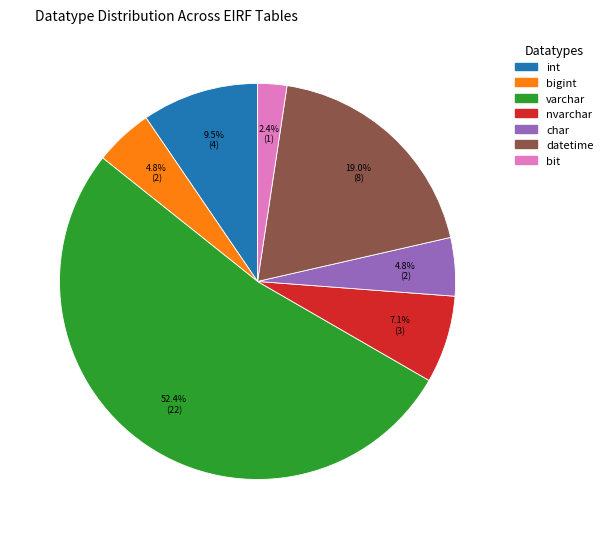

Does varchar represent more than half of the total?

Yes